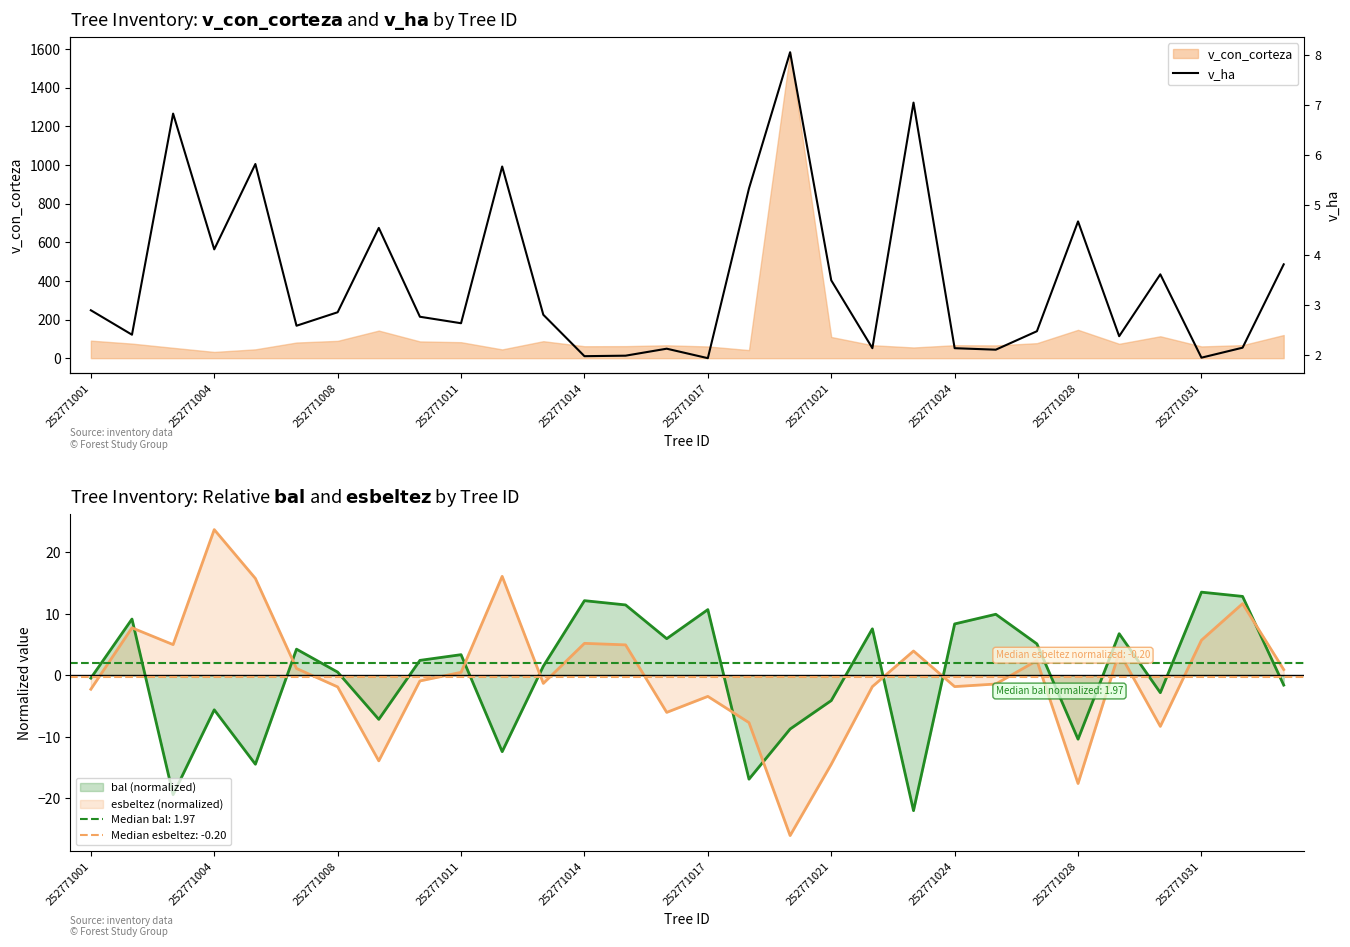

What position from the left is 252771004?

2